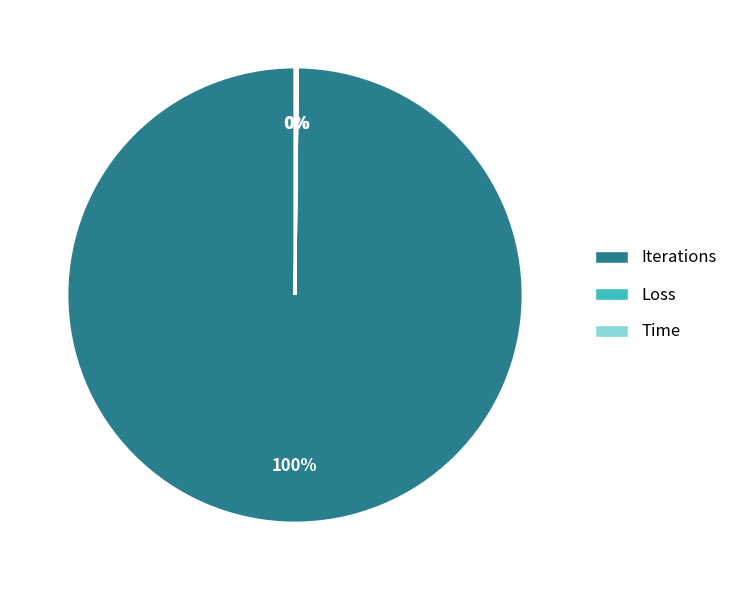

What percentage is the Iterations slice, to the nearest percent?

100%